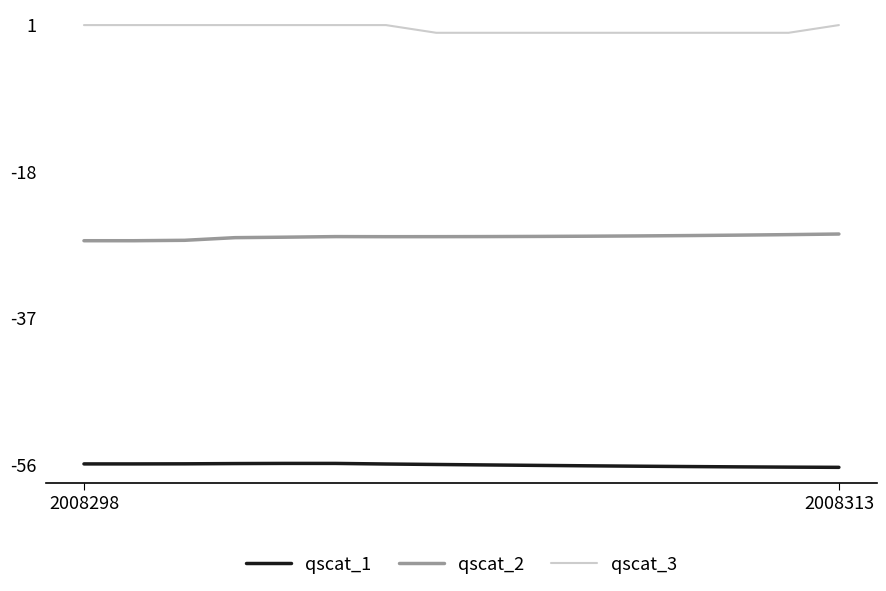

What is the maximum value for qscat_2?

-26.1